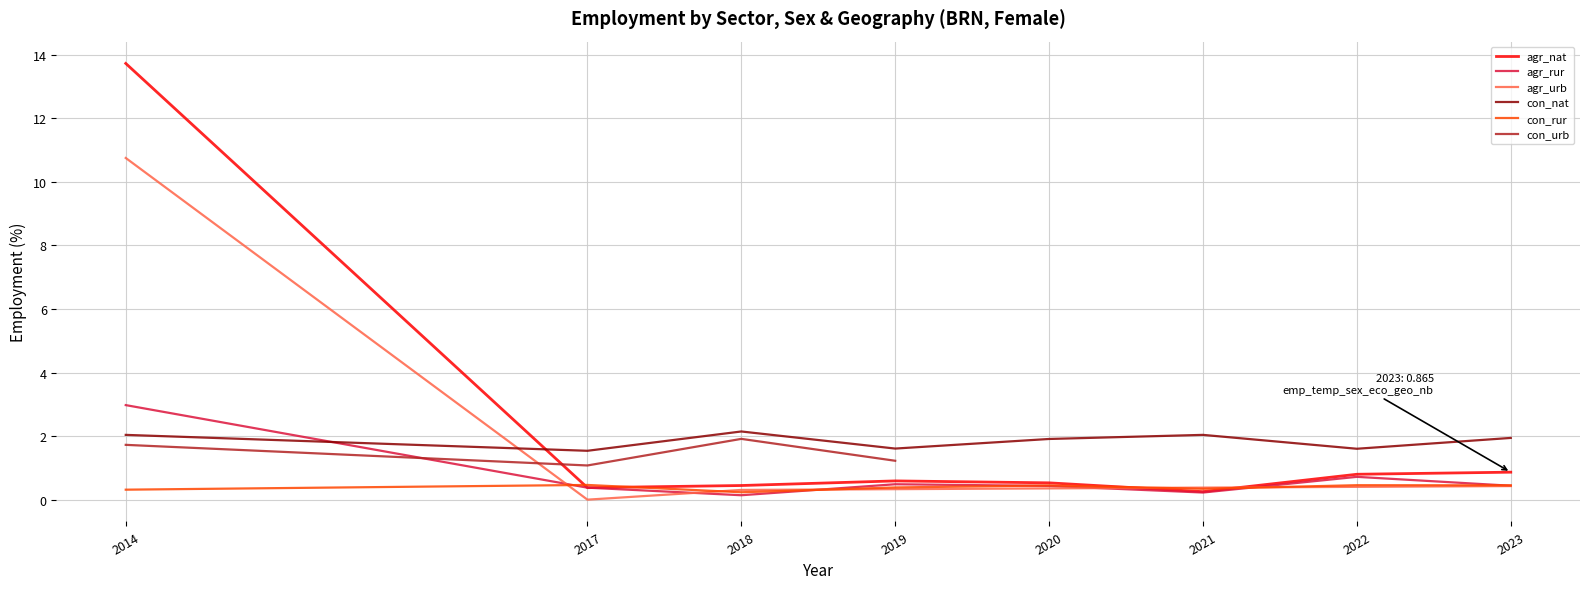

Which label corresponds to the largest value in the chart?

brn/sex_f/agr/nat/2014